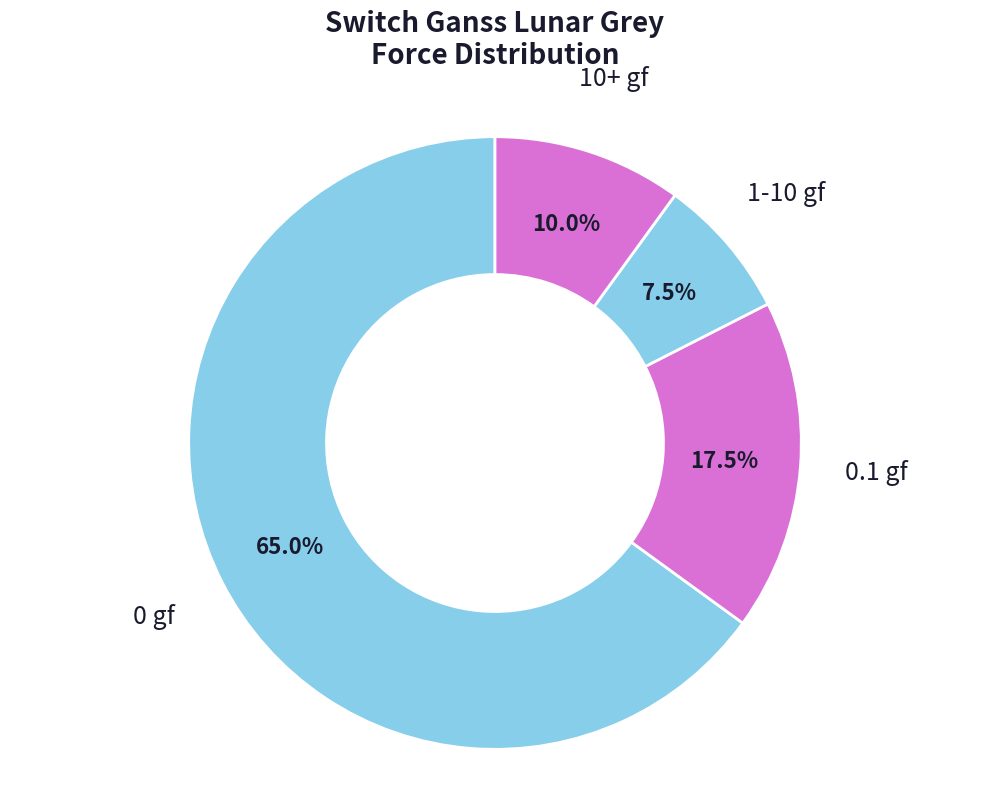

How many segments does this pie chart have?

4